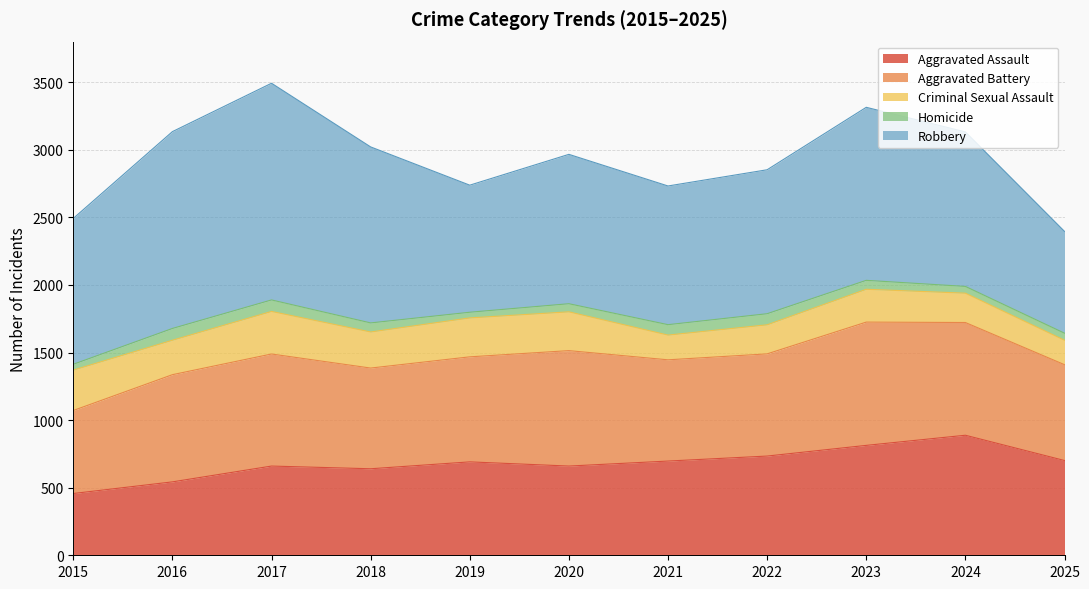

True or false: Aggravated Battery has a value of 912 at 2023.

True